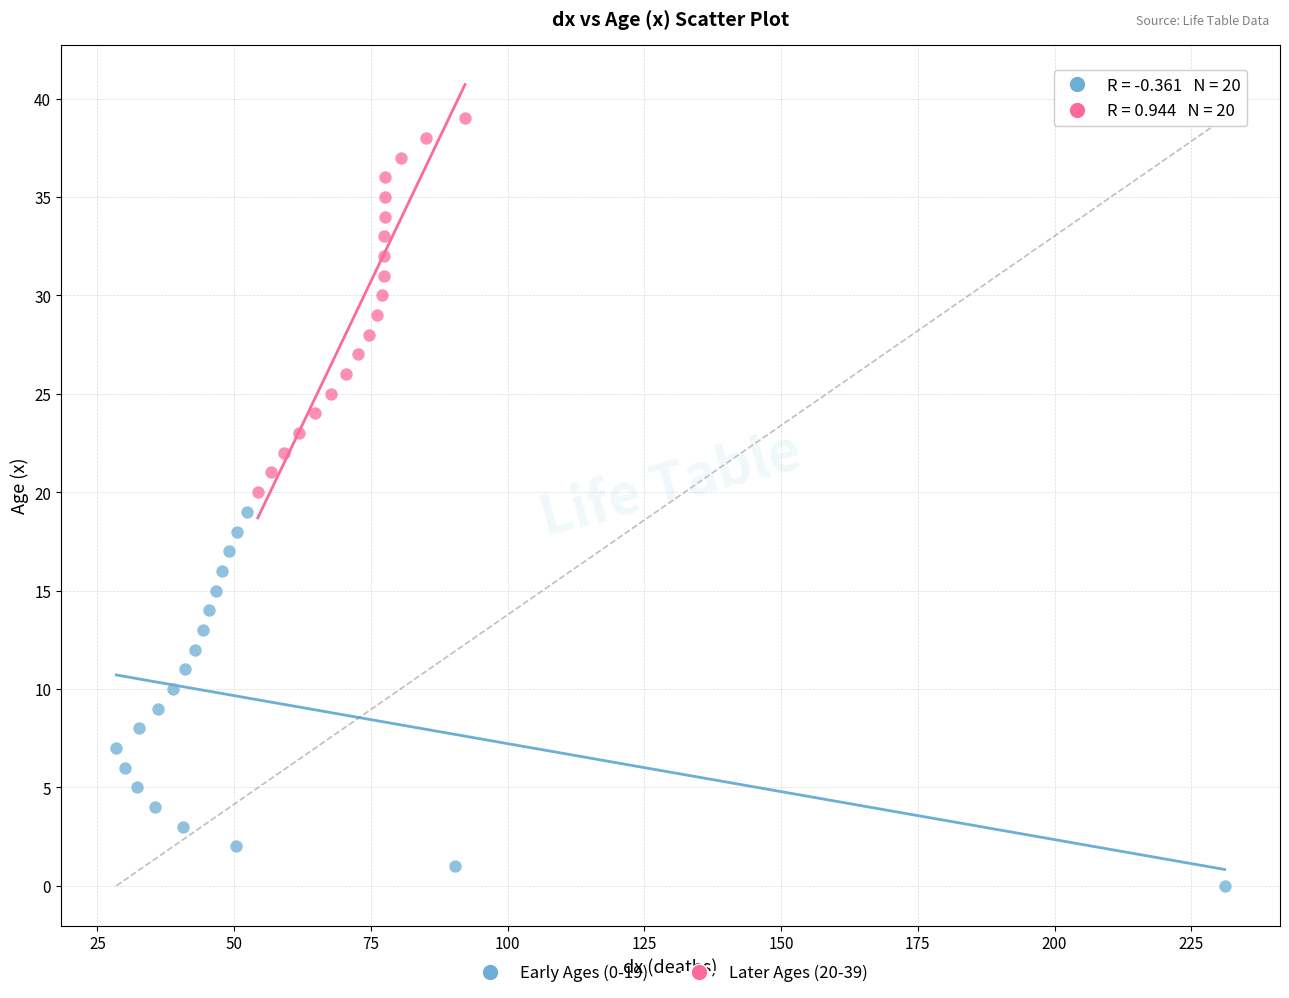

Which series contains the lowest Y value?

Early Ages (0-19)